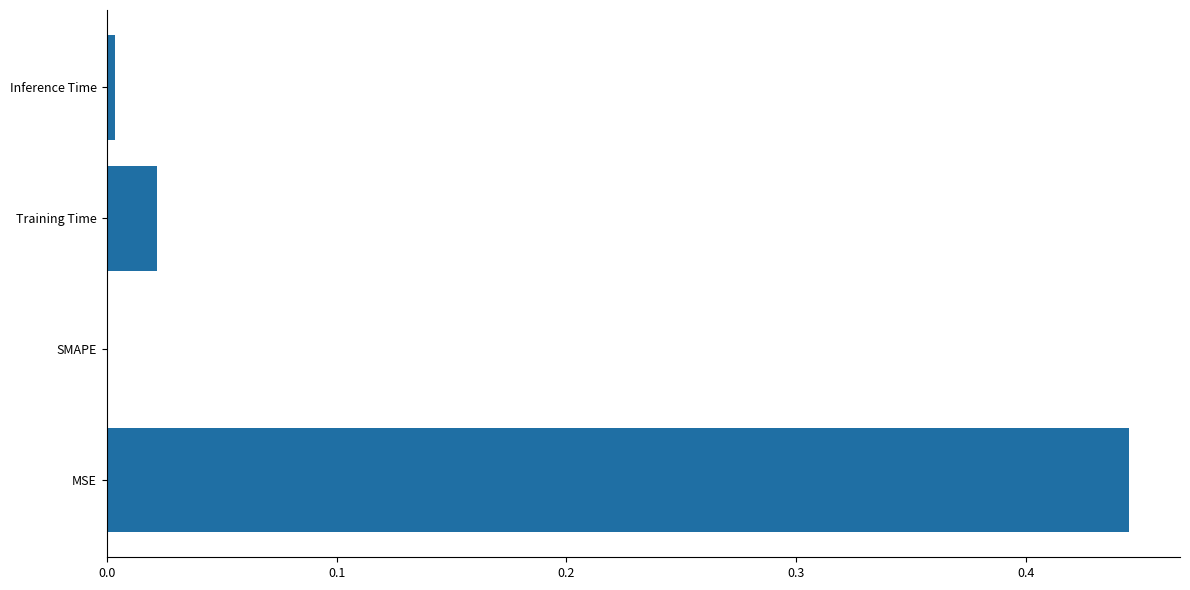

Which has a higher value, Training Time or SMAPE?

Training Time